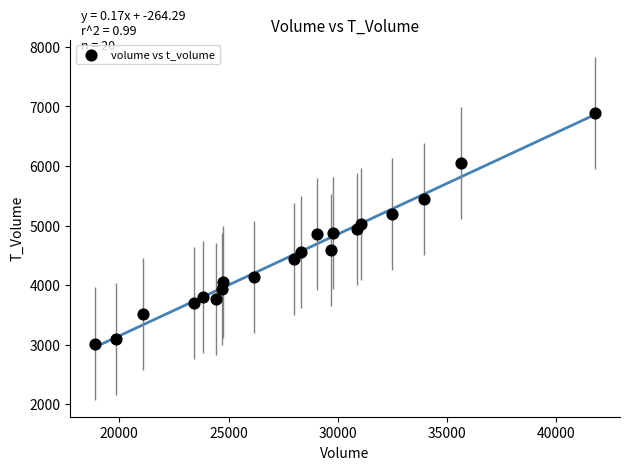

What is the range of Y values (max minus min)?

3875